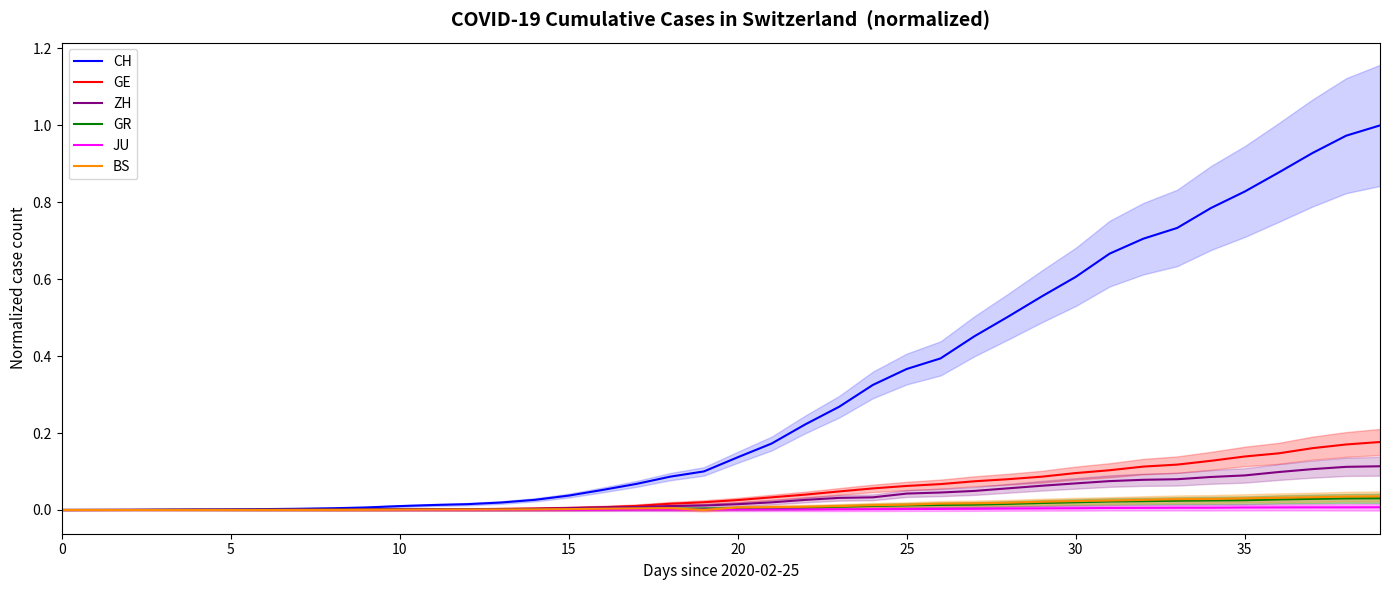

Reading left to right, extract all data points from this chart.

CH: 0.0	0.0	0.0	0.0	0.0	0.0	0.0	0.0	0.0	0.0	0.0	0.0	0.0	0.0	0.0	0.0	0.1	0.1	0.1	0.1	0.1	0.2	0.2	0.3	0.3	0.4	0.4	0.5	0.5	0.6	0.6	0.7	0.7	0.7	0.8	0.8	0.9	0.9	1.0	1.0
GE: 0.0	0.0	0.0	0.0	0.0	0.0	0.0	0.0	0.0	0.0	0.0	0.0	0.0	0.0	0.0	0.0	0.0	0.0	0.0	0.0	0.0	0.0	0.0	0.0	0.1	0.1	0.1	0.1	0.1	0.1	0.1	0.1	0.1	0.1	0.1	0.1	0.1	0.2	0.2	0.2
ZH: 0.0	0.0	0.0	0.0	0.0	0.0	0.0	0.0	0.0	0.0	0.0	0.0	0.0	0.0	0.0	0.0	0.0	0.0	0.0	0.0	0.0	0.0	0.0	0.0	0.0	0.0	0.0	0.0	0.1	0.1	0.1	0.1	0.1	0.1	0.1	0.1	0.1	0.1	0.1	0.1
GR: 0.0	0.0	0.0	0.0	0.0	0.0	0.0	0.0	0.0	0.0	0.0	0.0	0.0	0.0	0.0	0.0	0.0	0.0	0.0	0.0	0.0	0.0	0.0	0.0	0.0	0.0	0.0	0.0	0.0	0.0	0.0	0.0	0.0	0.0	0.0	0.0	0.0	0.0	0.0	0.0
JU: 0.0	0.0	0.0	0.0	0.0	0.0	0.0	0.0	0.0	0.0	0.0	0.0	0.0	0.0	0.0	0.0	0.0	0.0	0.0	0.0	0.0	0.0	0.0	0.0	0.0	0.0	0.0	0.0	0.0	0.0	0.0	0.0	0.0	0.0	0.0	0.0	0.0	0.0	0.0	0.0
BS: 0.0	0.0	0.0	0.0	0.0	0.0	0.0	0.0	0.0	0.0	0.0	0.0	0.0	0.0	0.0	0.0	0.0	0.0	0.0	0.0	0.0	0.0	0.0	0.0	0.0	0.0	0.0	0.0	0.0	0.0	0.0	0.0	0.0	0.0	0.0	0.0	0.0	0.0	0.0	0.0